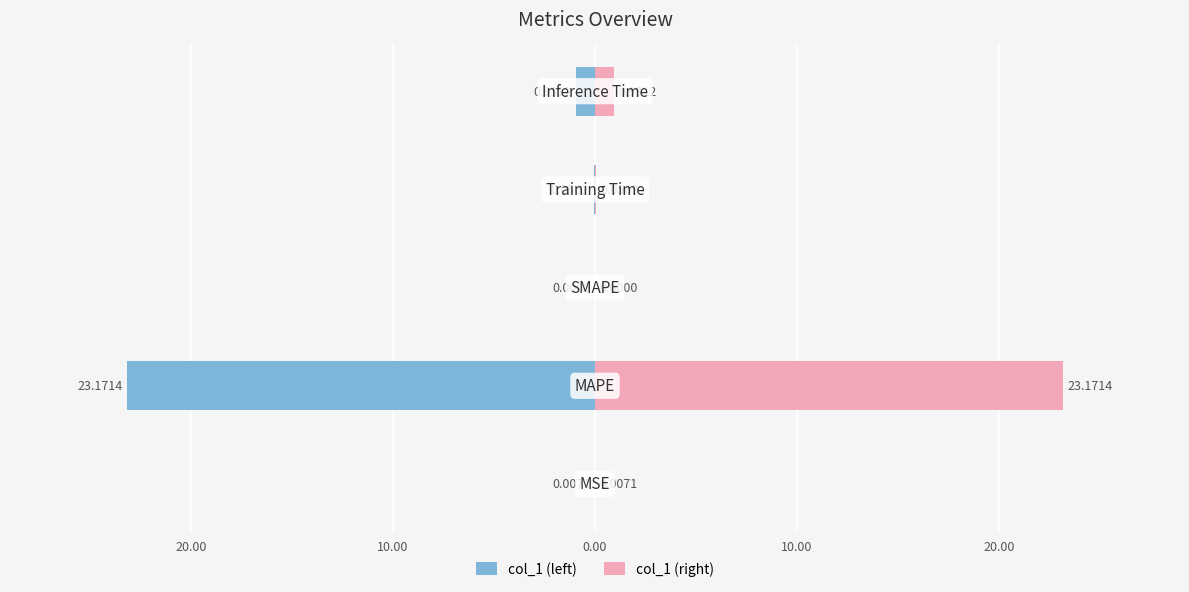

The value of col_1 (right) at 20.00 is 9.4. True or false?

False